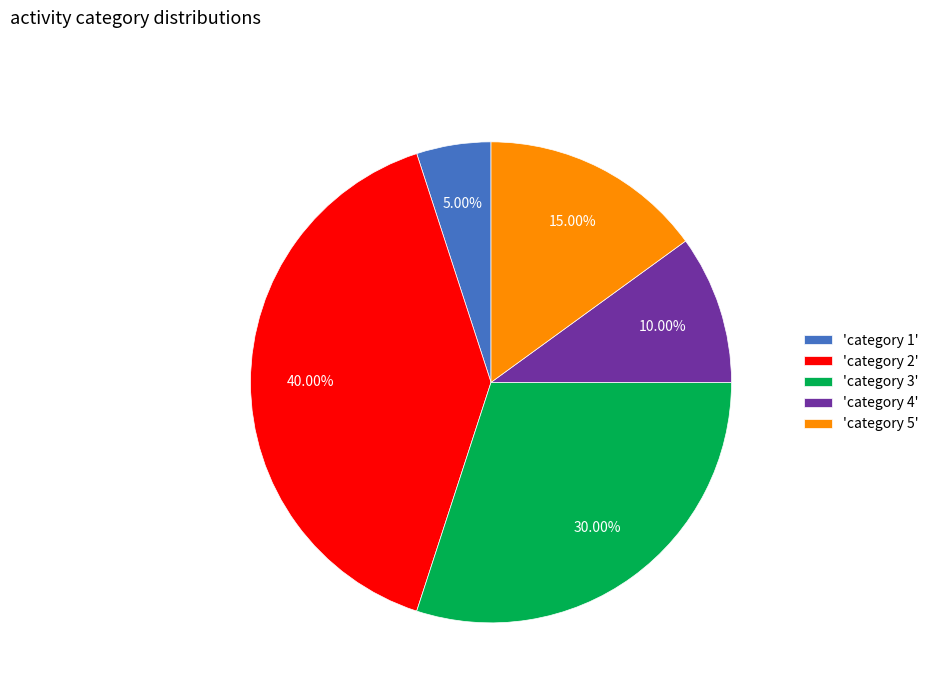

Combined, do 'category 2' and 'category 3' account for over 50%?

Yes